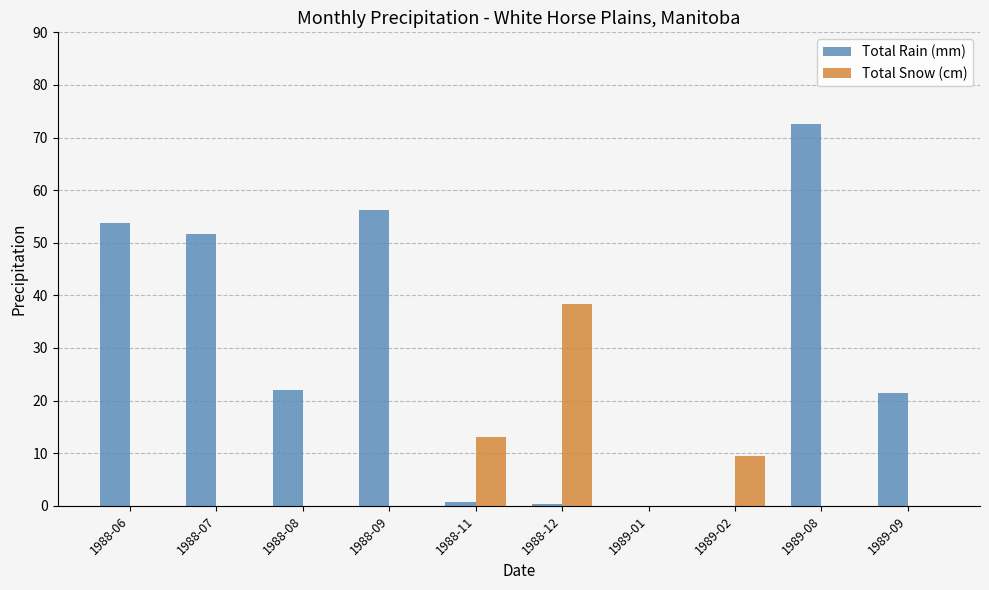

At which category is the sum across all series the highest?

1989-08